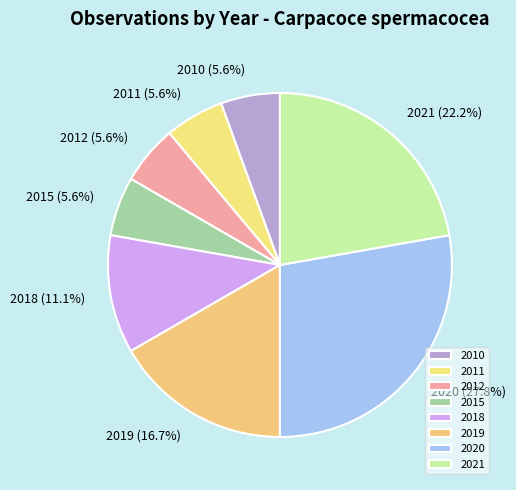

How much of the chart is everything except 2018?

88.9%